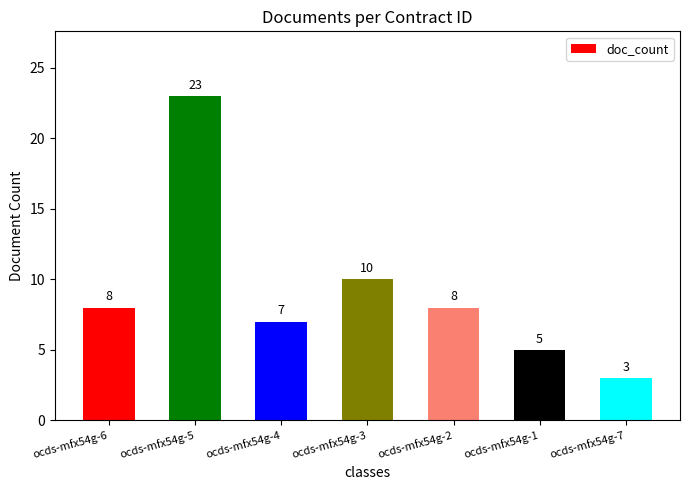

What value does the data have at ocds-mfx54g-6, to the nearest 5?

10